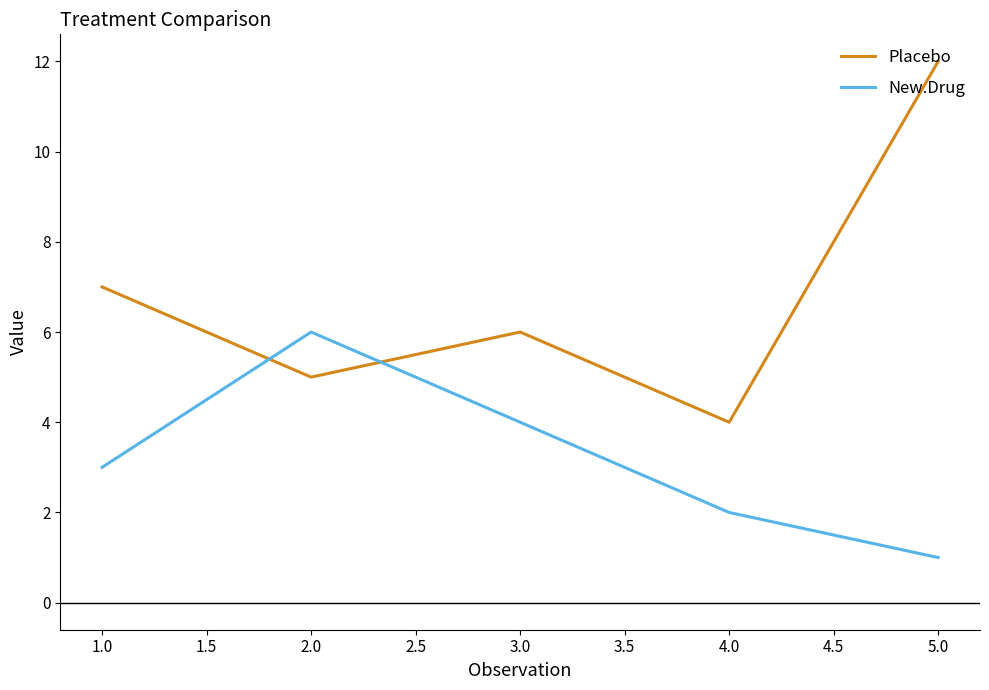

Is it true that New.Drug equals 5 at 1.0?

False